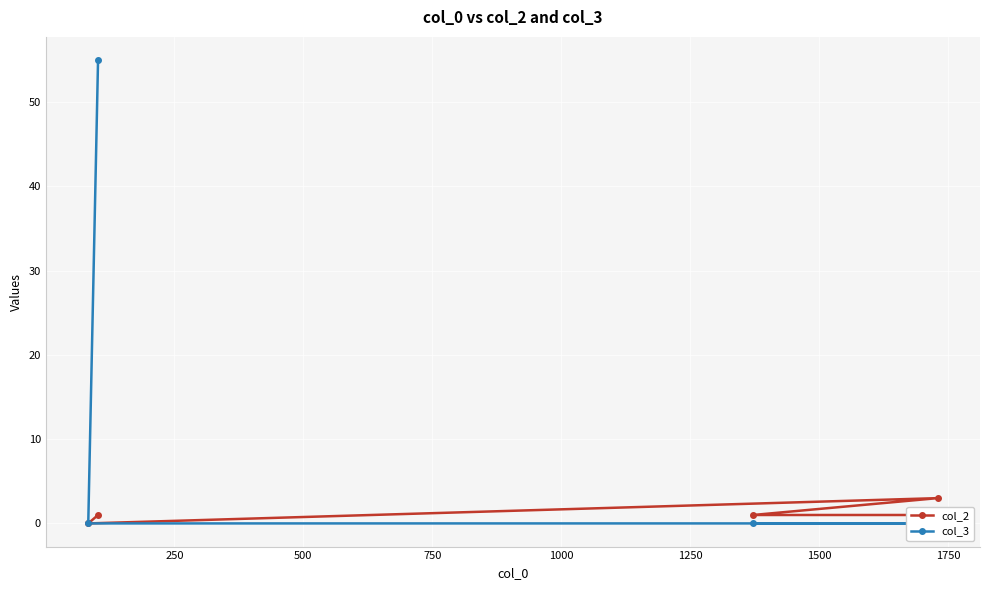

What are all the series names shown in the legend?

col_2, col_3